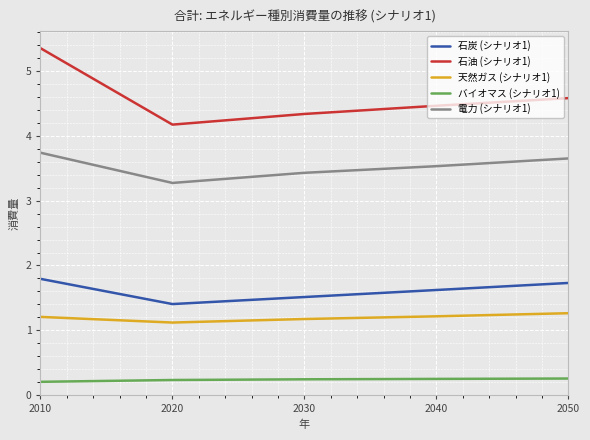

What is the sum of the 電力 (シナリオ1) values at 2010 and 2030?

7.2